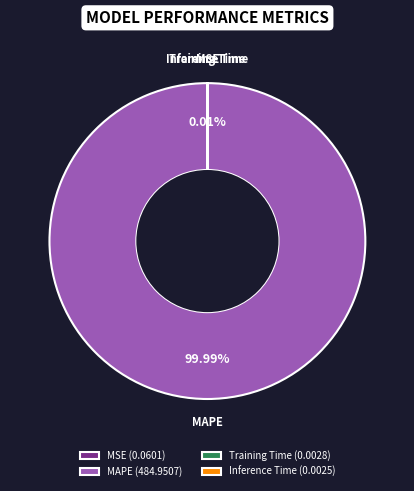

Which slice is the largest?

MAPE